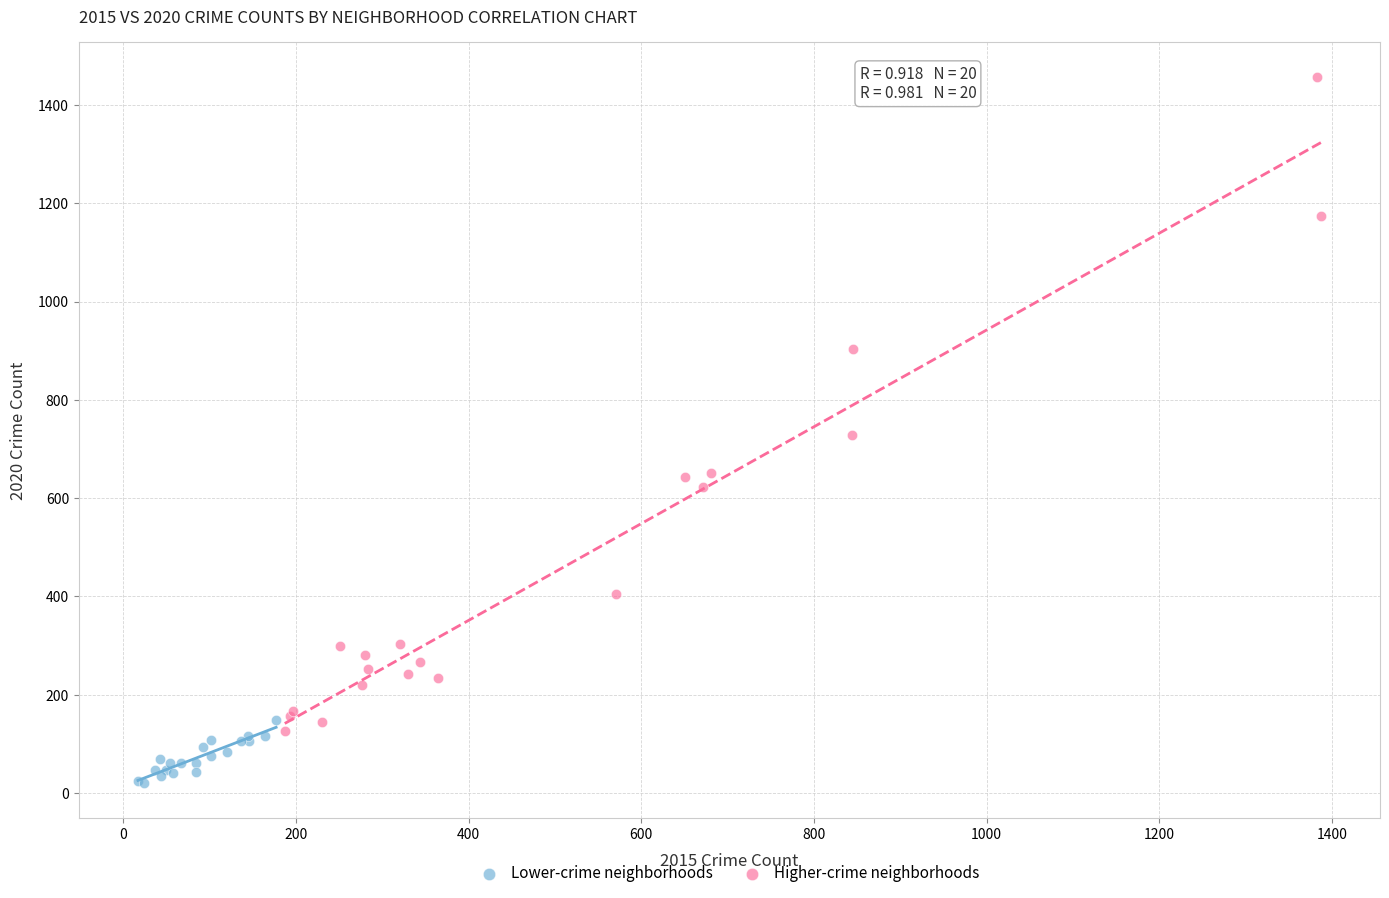

What are all the series names shown in the legend?

Lower-crime neighborhoods, Higher-crime neighborhoods